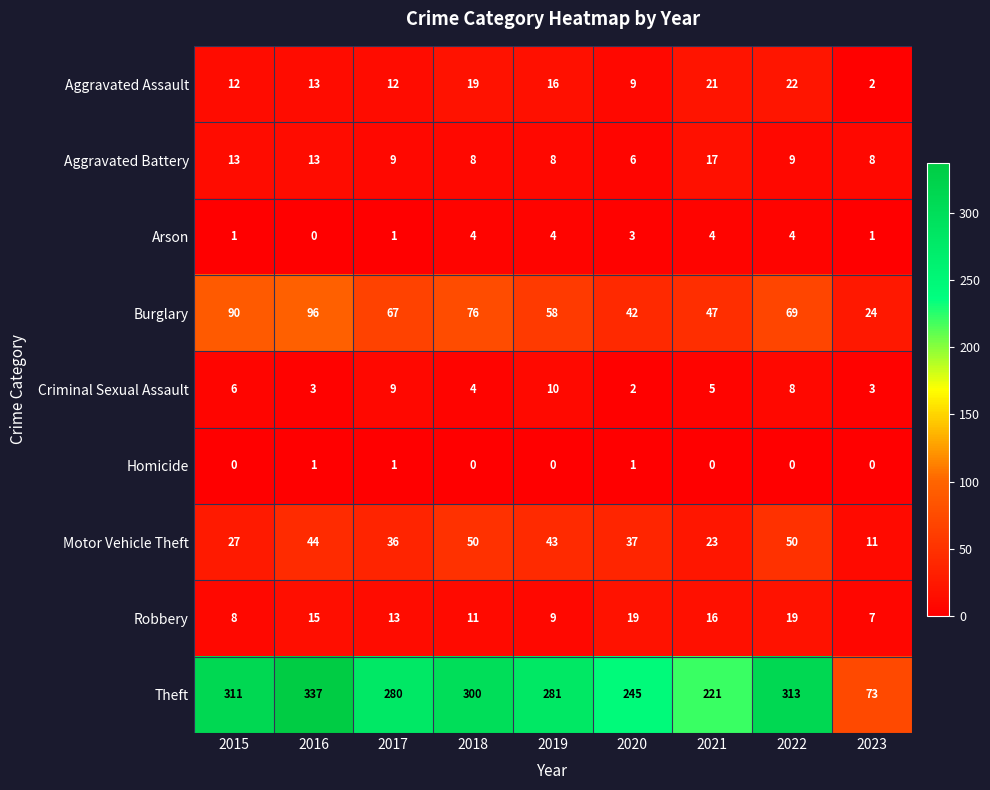

How many distinct data groups are displayed?

9